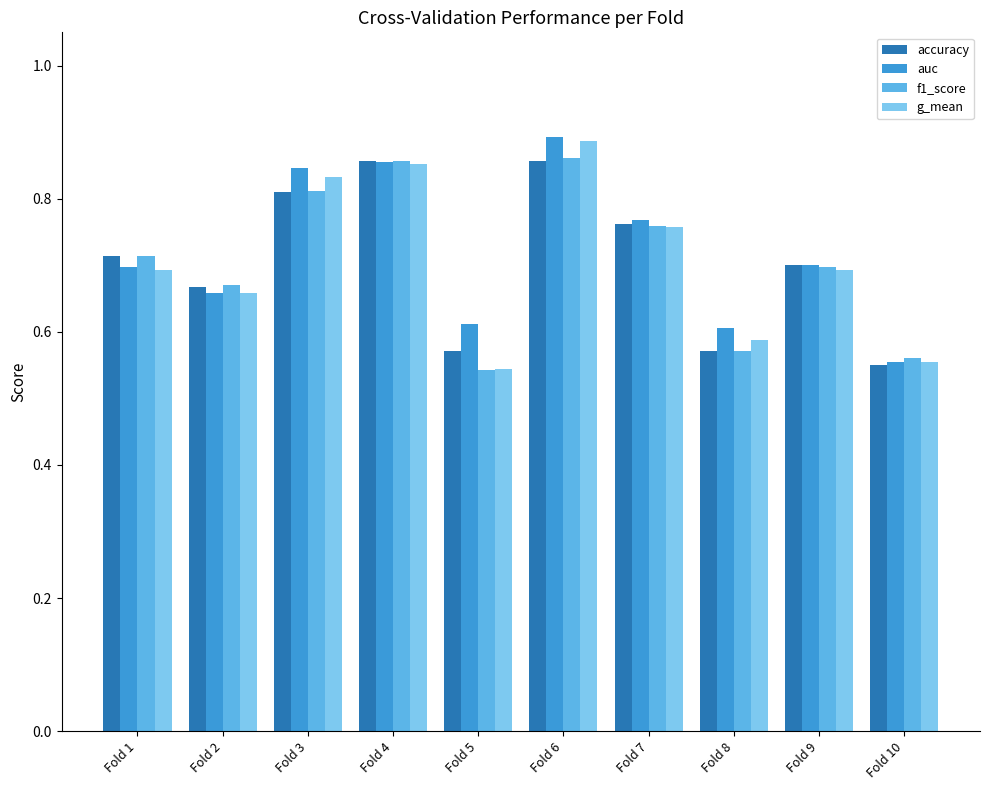

Where is auc nearest to the value 0?

Fold 10